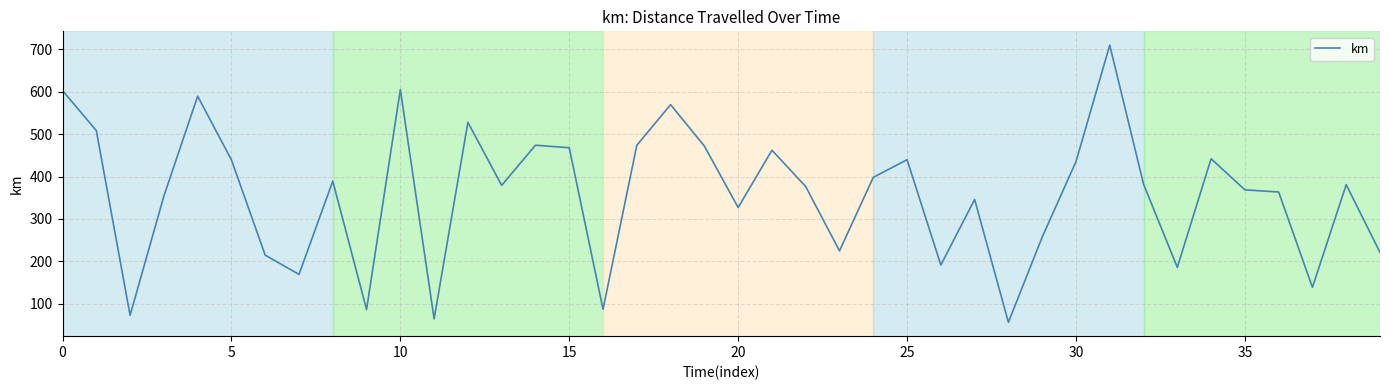

Does the chart have visible grid lines?

Yes